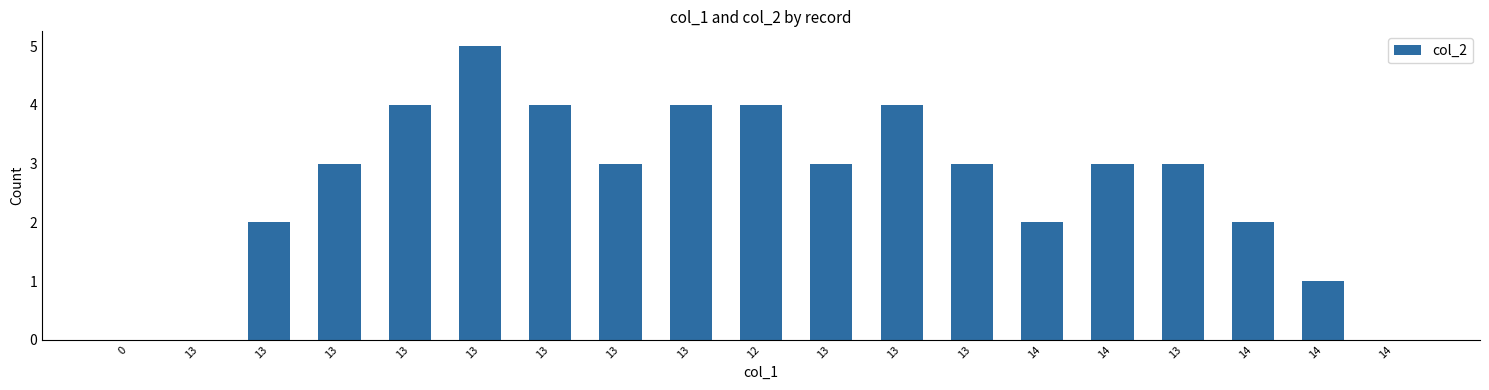

How many distinct data groups are displayed?

1